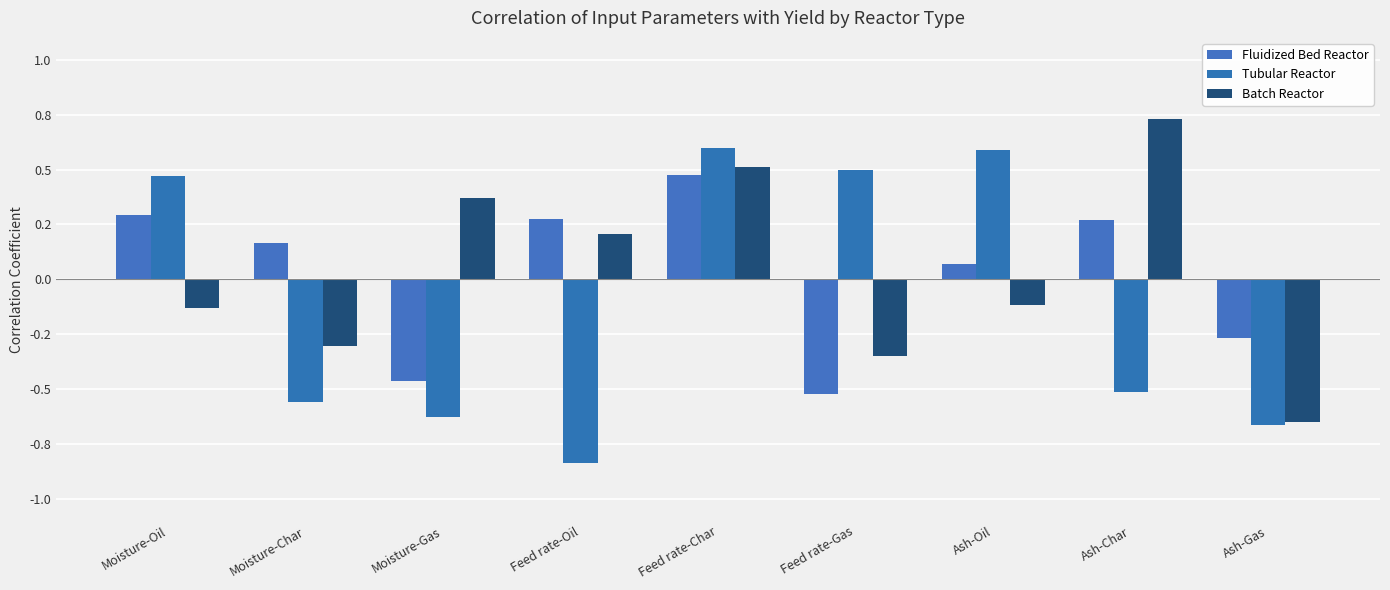

At which label is Tubular Reactor closest to 0?

Moisture-Oil